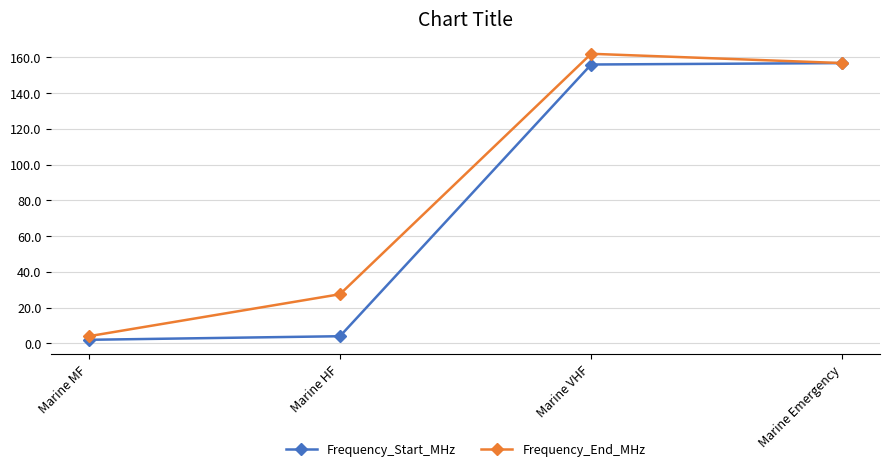

Which series has the largest total across all categories?

Frequency_End_MHz